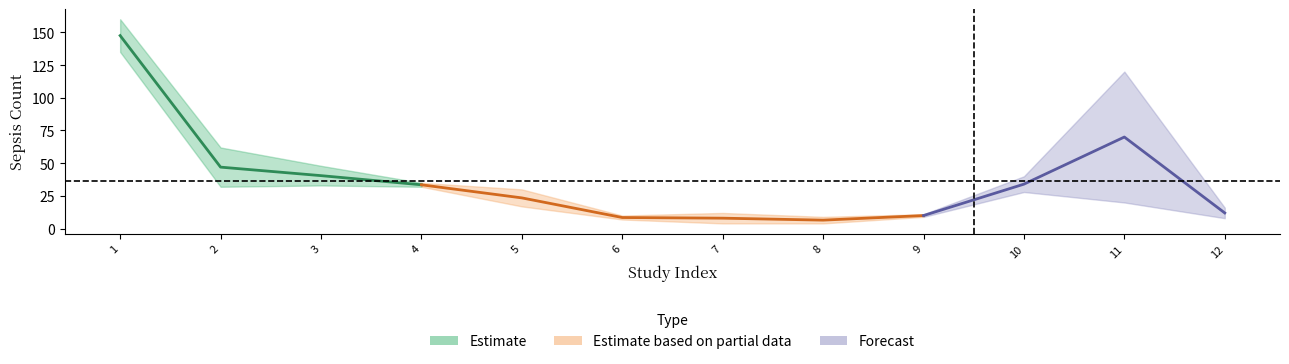

In totseps, how many points are higher than both neighbors (excluding endpoints)?

2